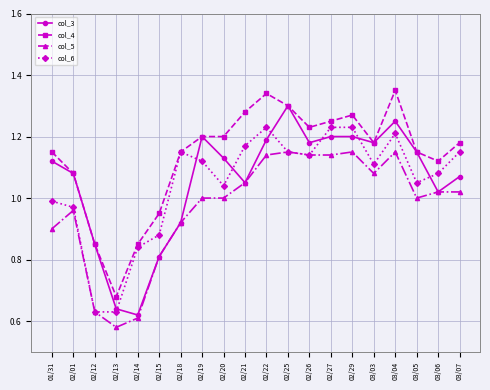

What is the label of the 3rd point from the left?

02/12